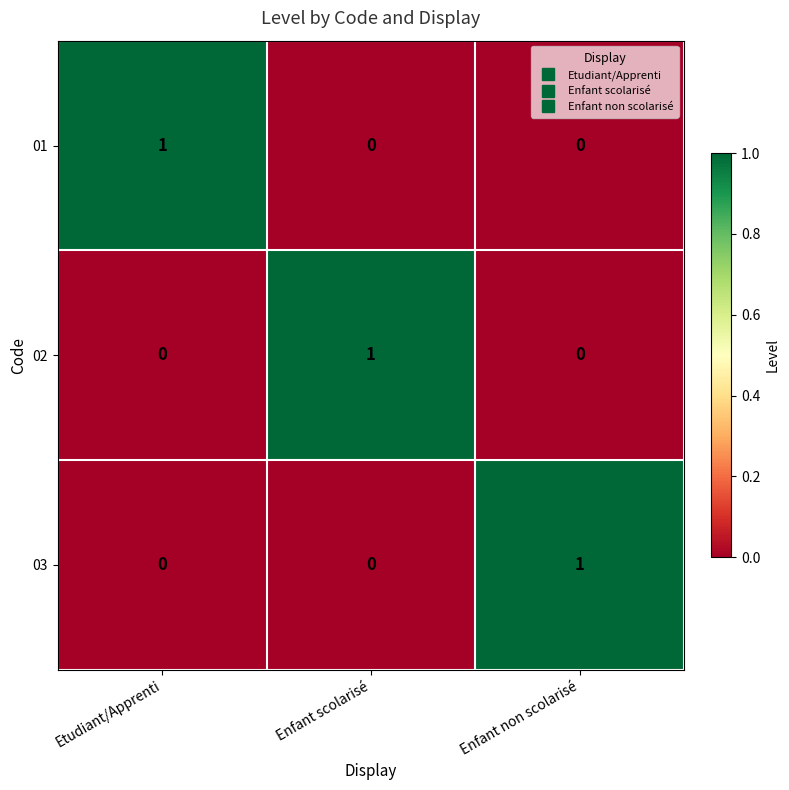

At how many categories does at least one series exceed 0?

3